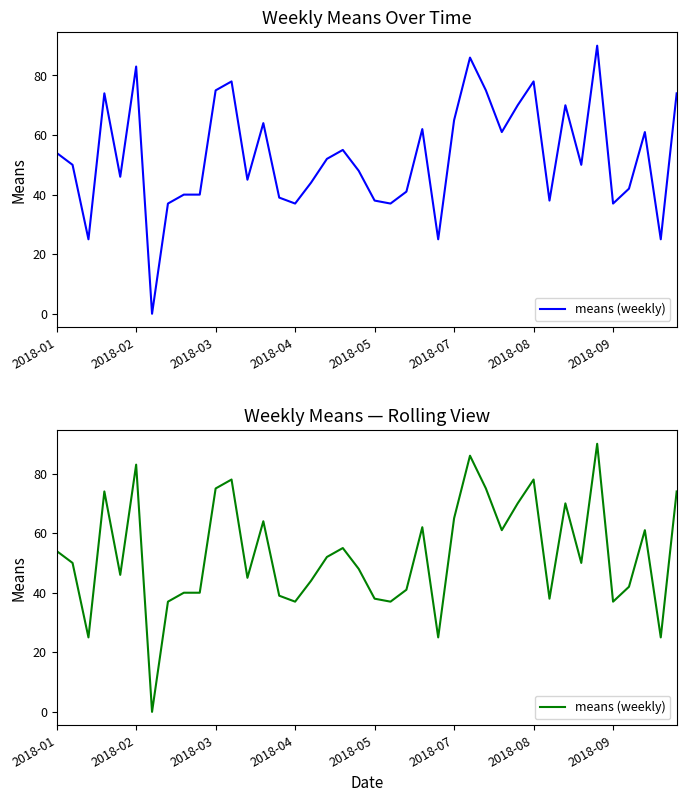

True or false: the data shows 68 at 19.

False